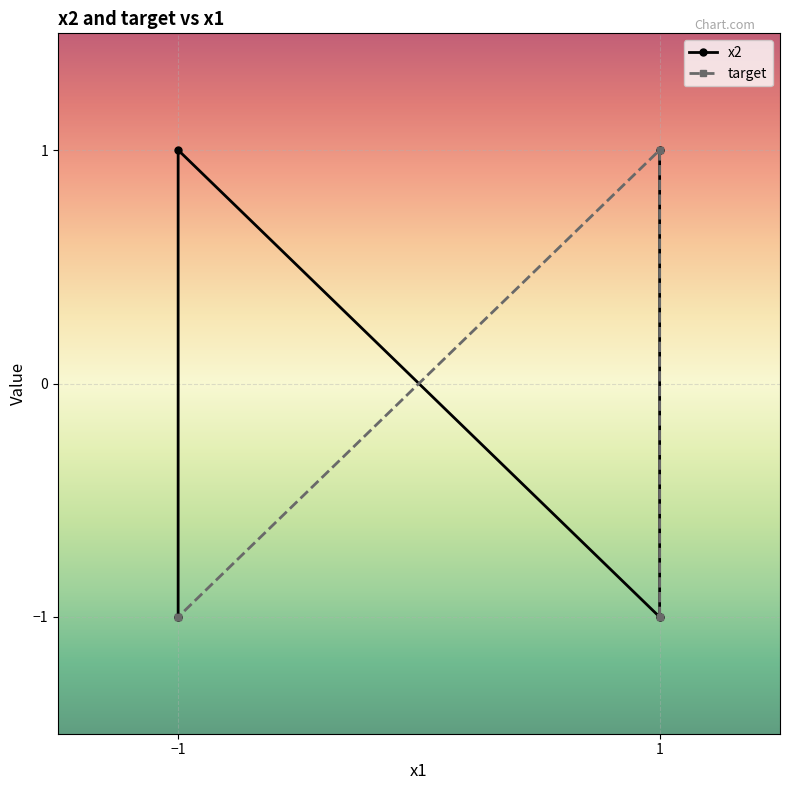

What is the difference between the maximum and minimum values in the target series?

2